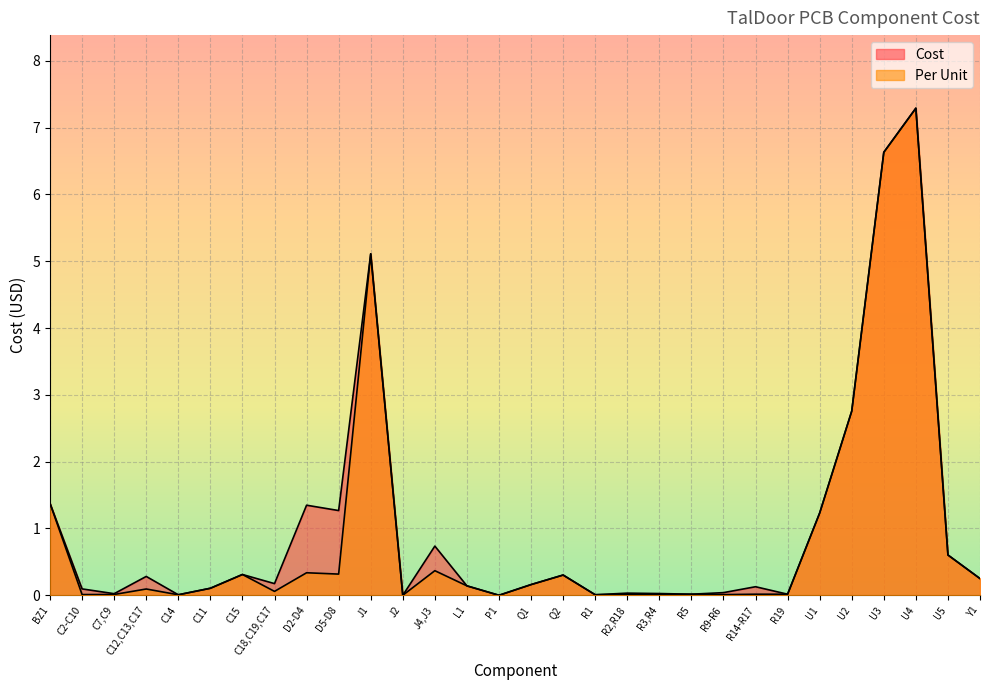

What is the approximate value of Cost at U1?

1.2